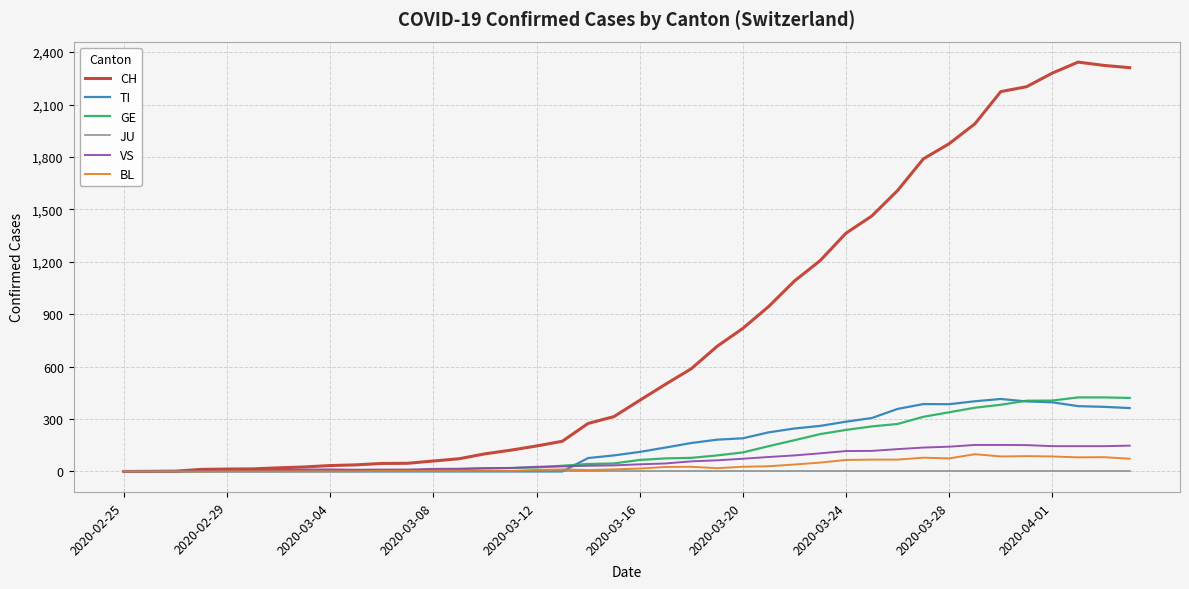

Which series has the widest spread of values?

CH